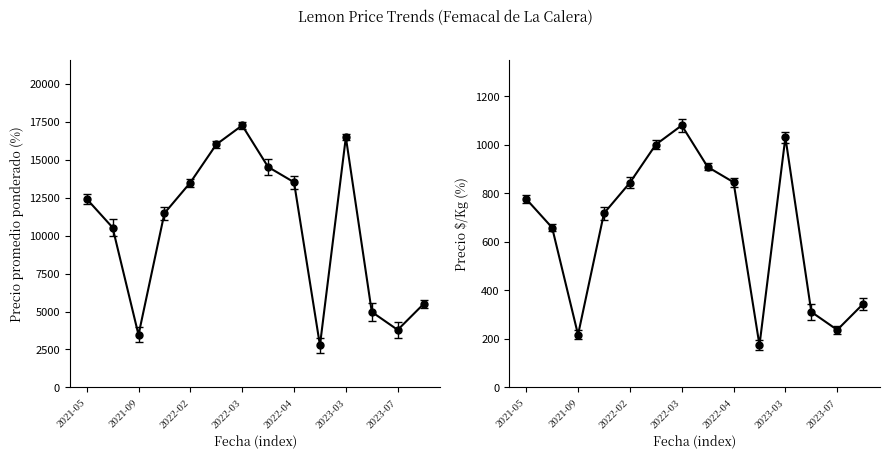

Which series has the widest spread of values?

Precio promedio ponderado